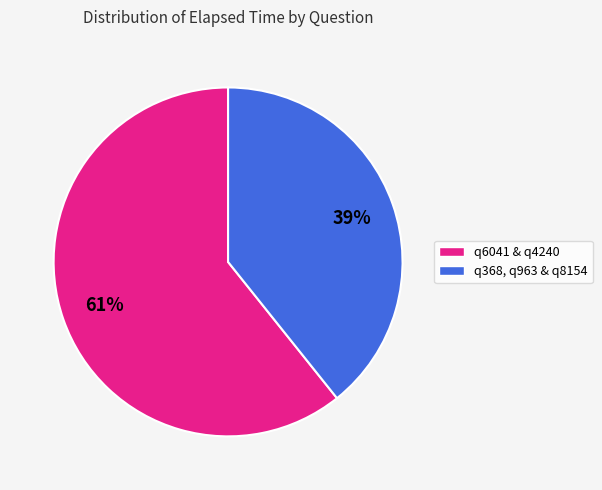

To the nearest percent, what is the average slice percentage?

50%